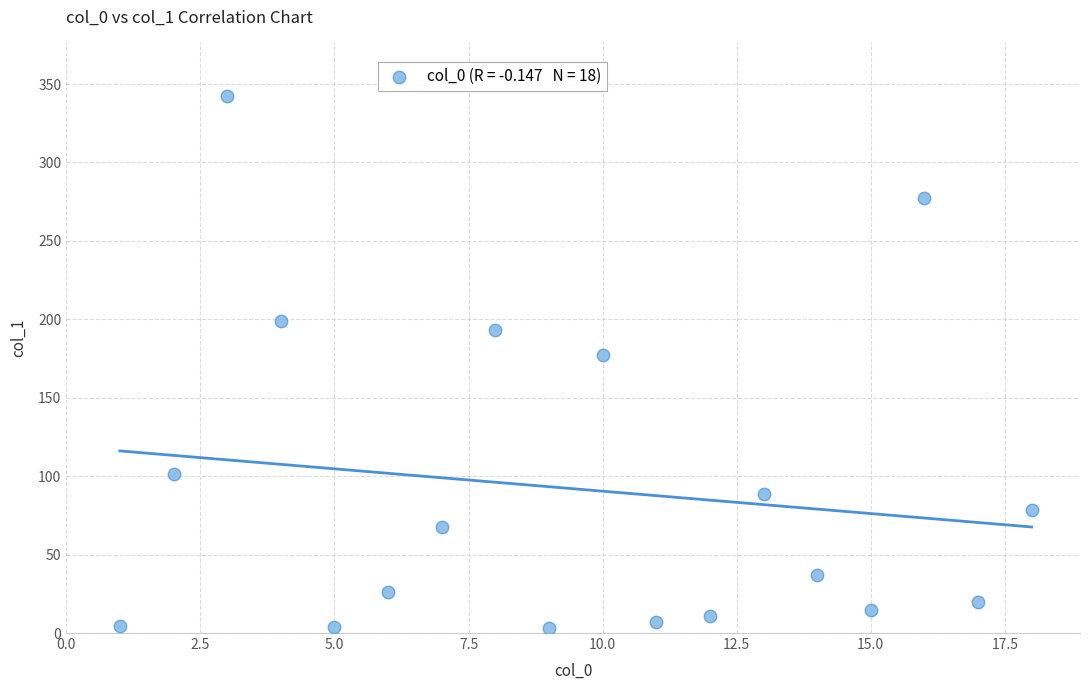

What is the range of Y values (max minus min)?

338.8